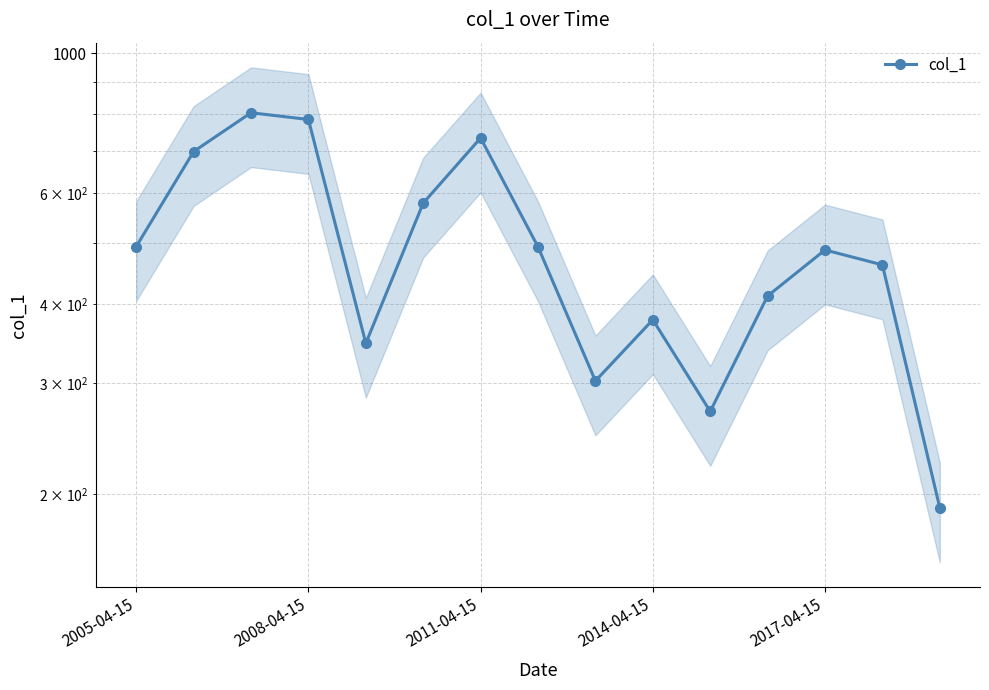

Is this an area chart (filled region under the line)?

No